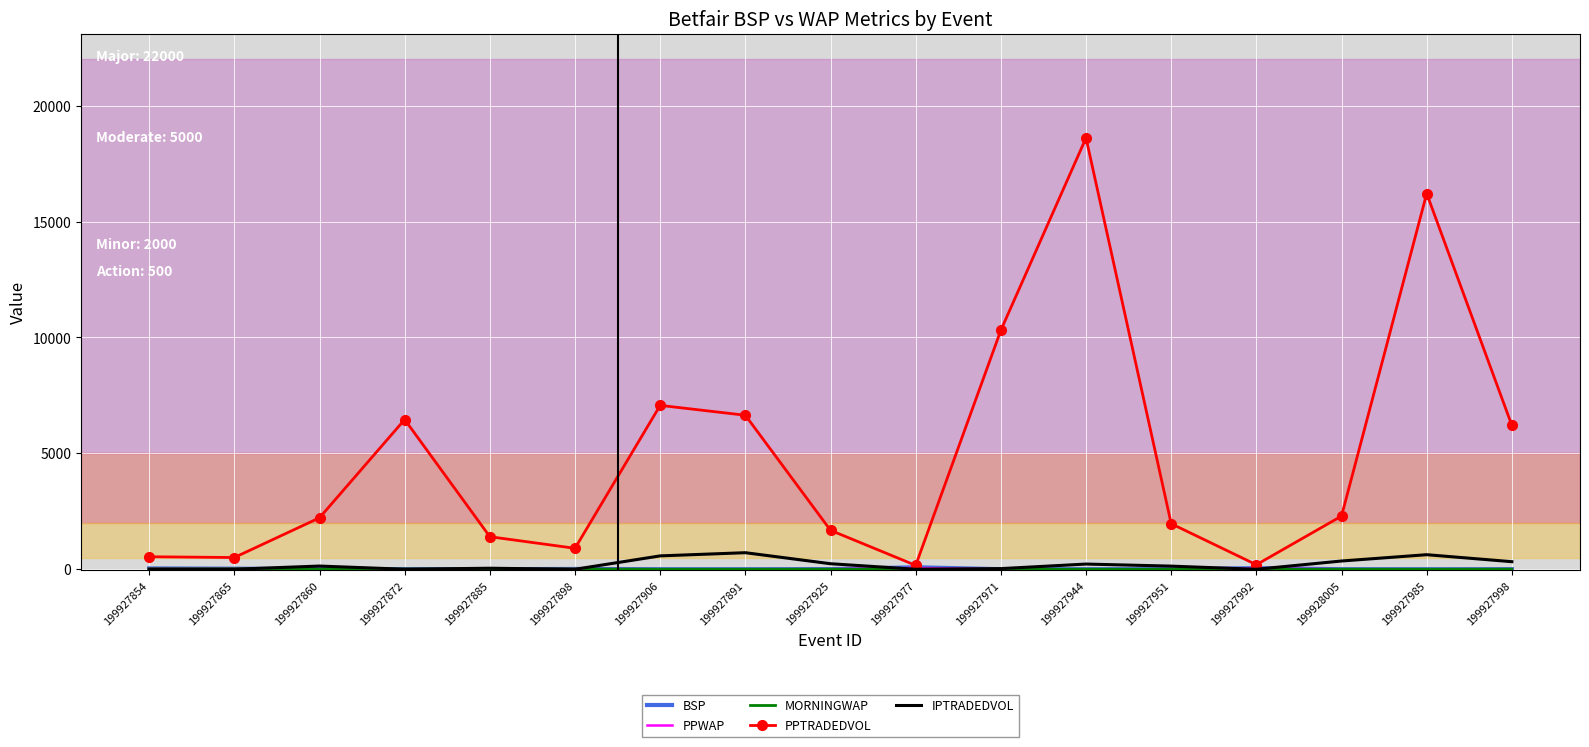

What is the difference between the second highest and second lowest values in the IPTRADEDVOL series?

628.8